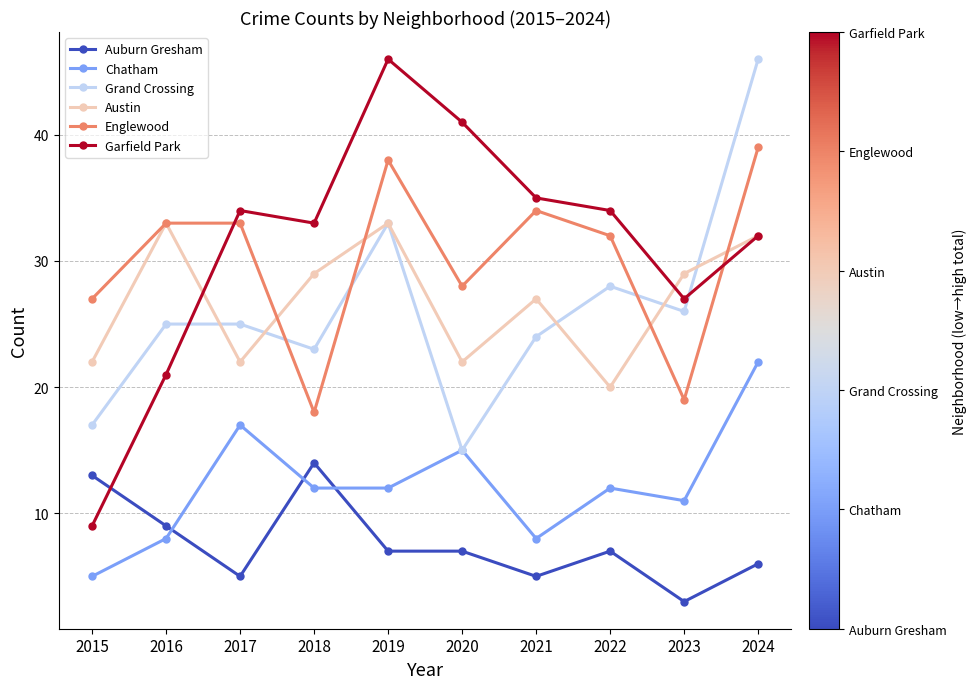

Reading left to right, extract all data points from this chart.

Auburn Gresham: 13	9	5	14	7	7	5	7	3	6
Chatham: 5	8	17	12	12	15	8	12	11	22
Grand Crossing: 17	25	25	23	33	15	24	28	26	46
Austin: 22	33	22	29	33	22	27	20	29	32
Englewood: 27	33	33	18	38	28	34	32	19	39
Garfield Park: 9	21	34	33	46	41	35	34	27	32